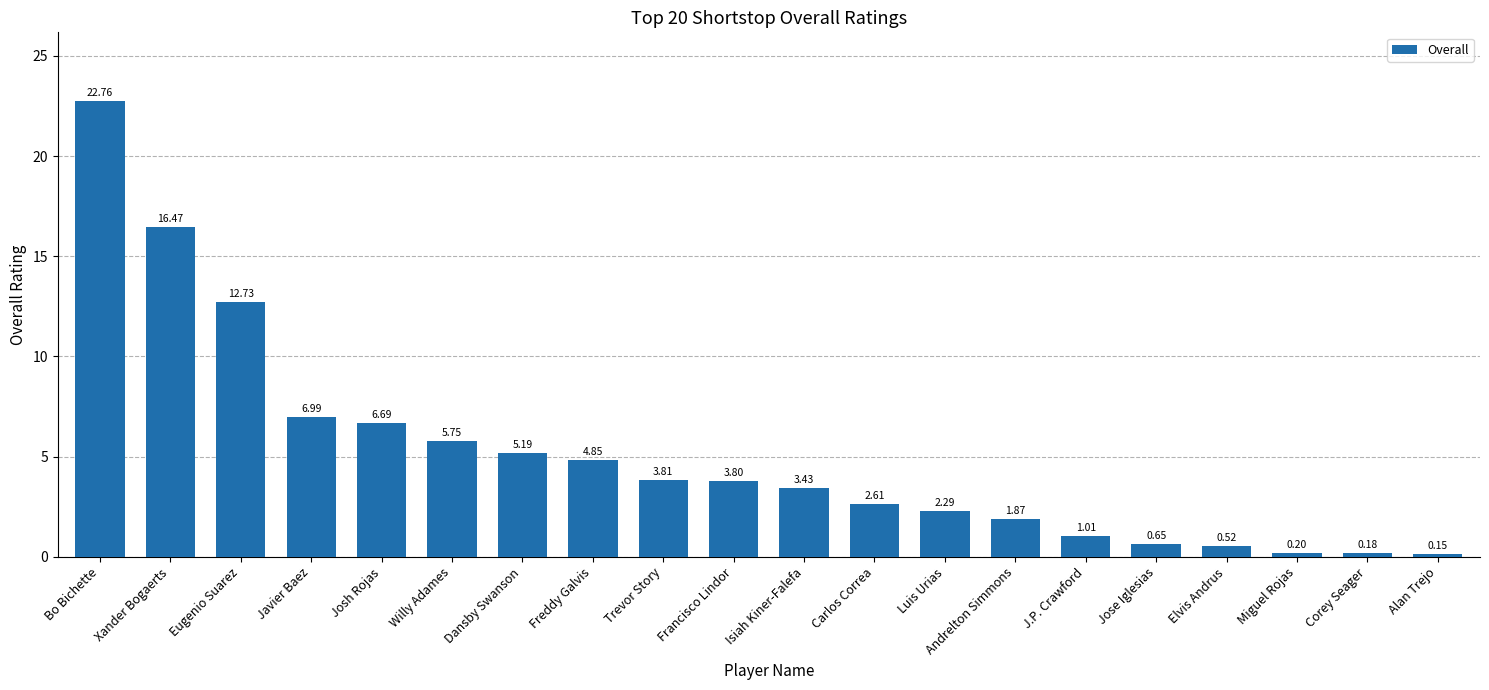

What is the label of the 14th bar from the left?

Andrelton Simmons